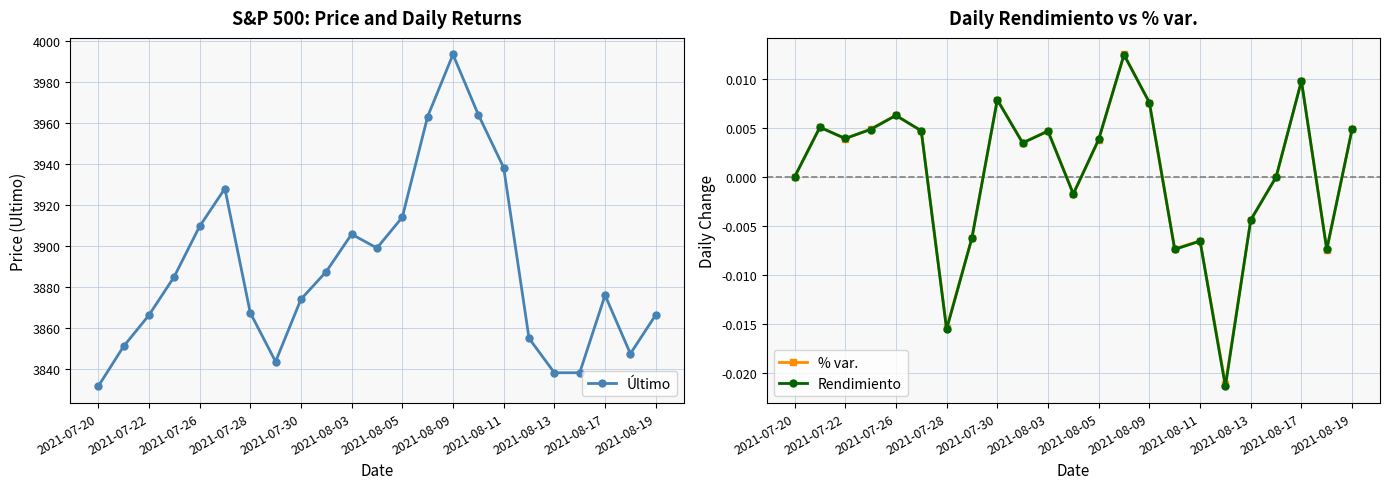

Reading right to left, list all the values displayed in this chart.

Último: 3866.4	3847.5	3876.0	3838.2	3838.2	3855.0	3938.2	3964.0	3993.3	3963.1	3914.0	3899.0	3905.8	3887.5	3874.0	3843.6	3867.5	3928.0	3909.5	3885.0	3866.2	3851.0	3831.5
% var.: 0.0	-0.0	0.0	0.0	-0.0	-0.0	-0.0	-0.0	0.0	0.0	0.0	-0.0	0.0	0.0	0.0	-0.0	-0.0	0.0	0.0	0.0	0.0	0.0	0.0
Rendimiento: 0.0	-0.0	0.0	0.0	-0.0	-0.0	-0.0	-0.0	0.0	0.0	0.0	-0.0	0.0	0.0	0.0	-0.0	-0.0	0.0	0.0	0.0	0.0	0.0	0.0